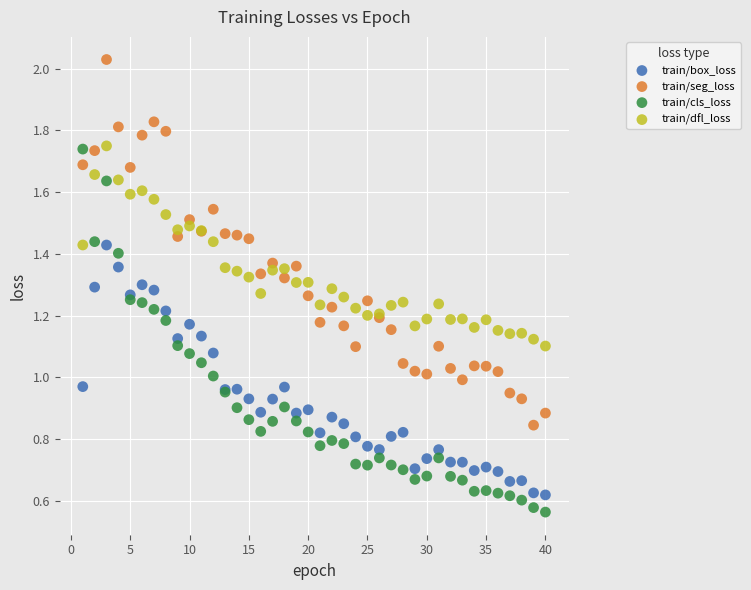

What is the X range (max minus min) for the scatter plot?

39.0